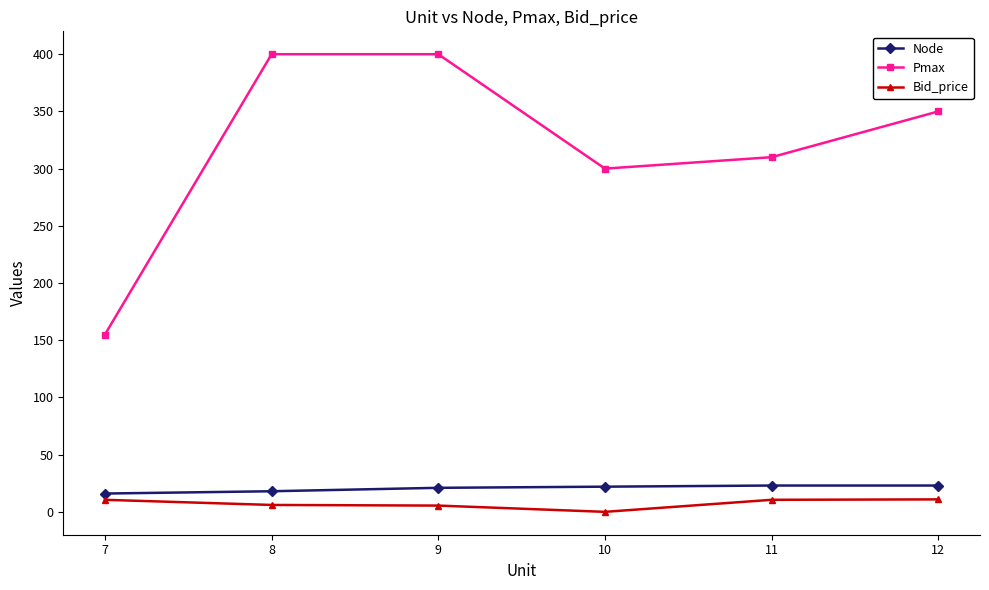

What is the value of the Bid_price point at the 3rd from the left?

5.5